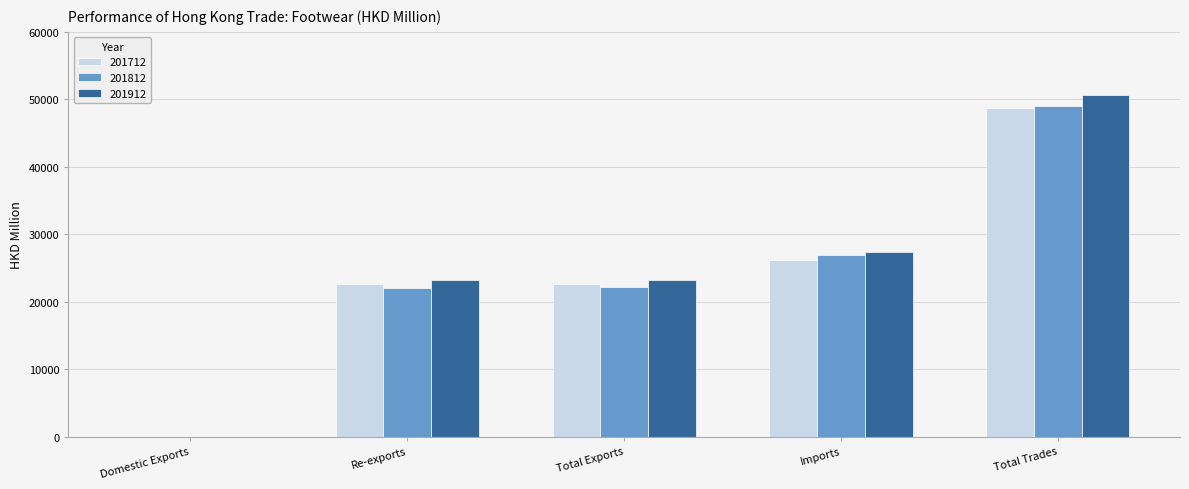

Read the 201712 value at Total Exports.

22592.2